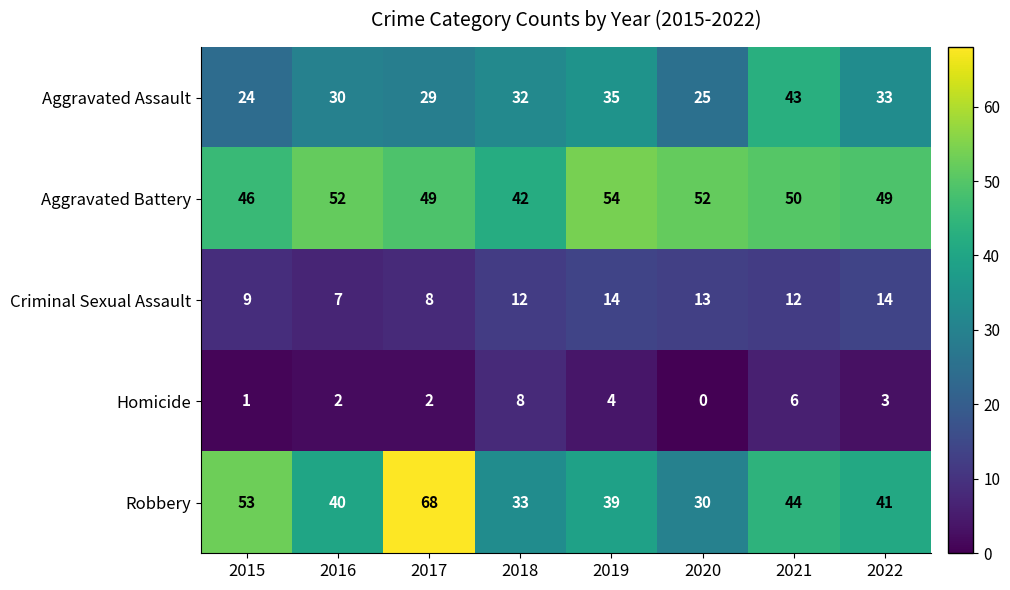

What is the difference between the Homicide values at 2022 and 2020?

3